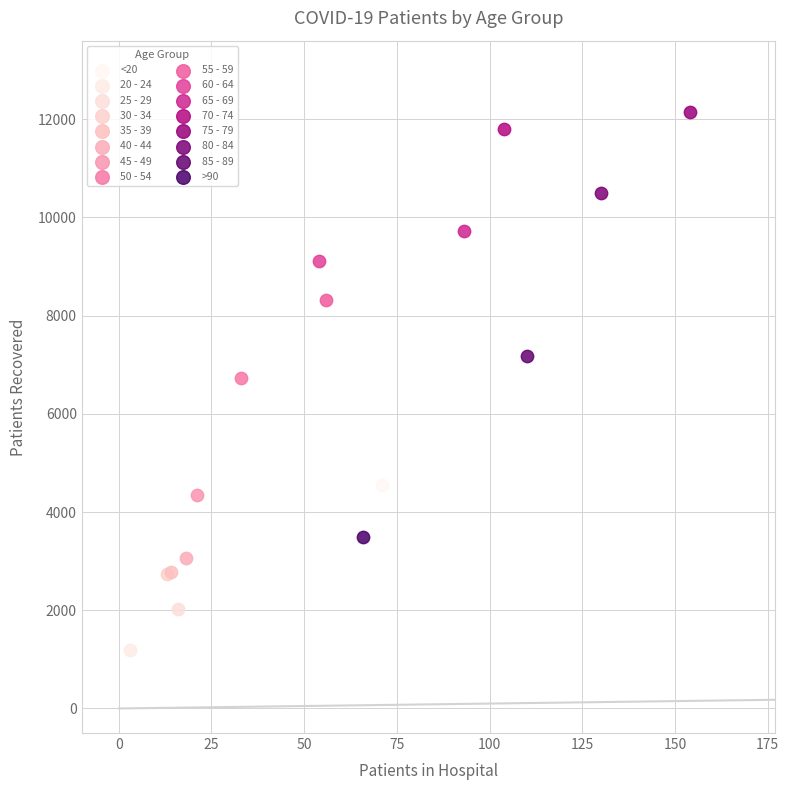

What are all the series names shown in the legend?

<20, 20 - 24, 25 - 29, 30 - 34, 35 - 39, 40 - 44, 45 - 49, 50 - 54, 55 - 59, 60 - 64, 65 - 69, 70 - 74, 75 - 79, 80 - 84, 85 - 89, >90